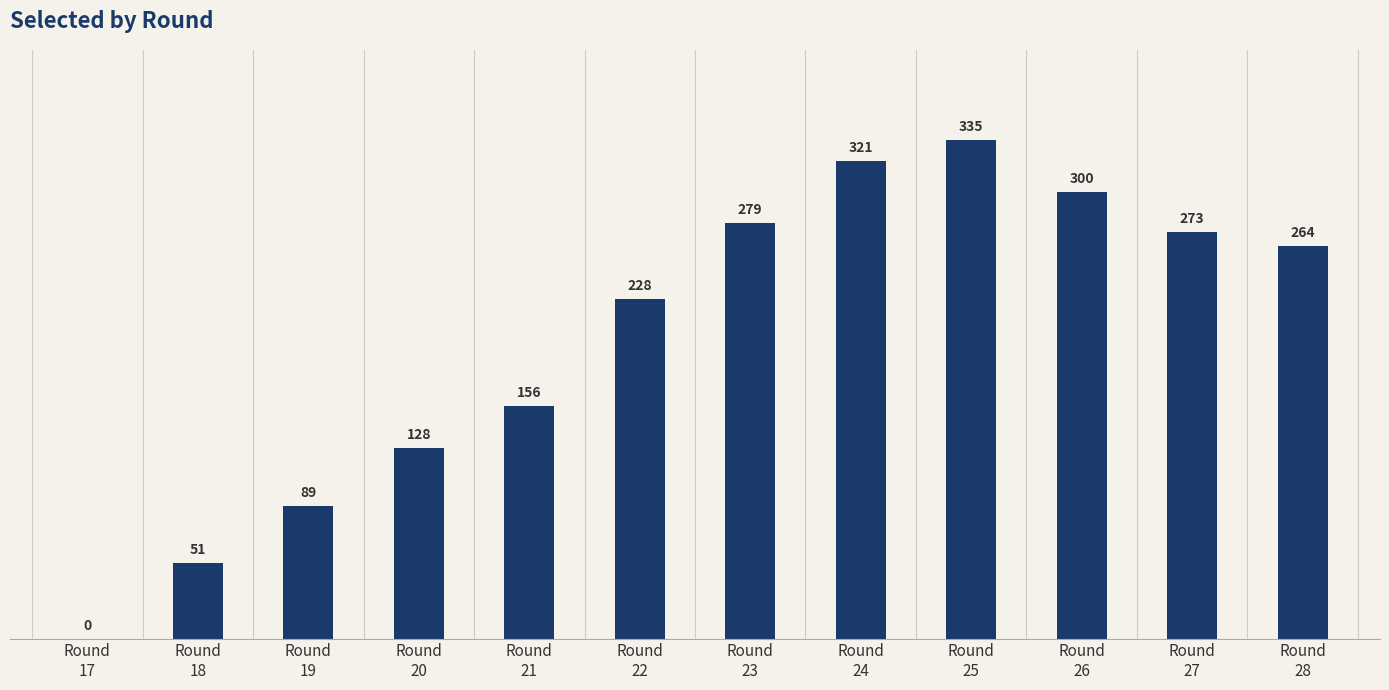

What is the greatest value displayed?

335